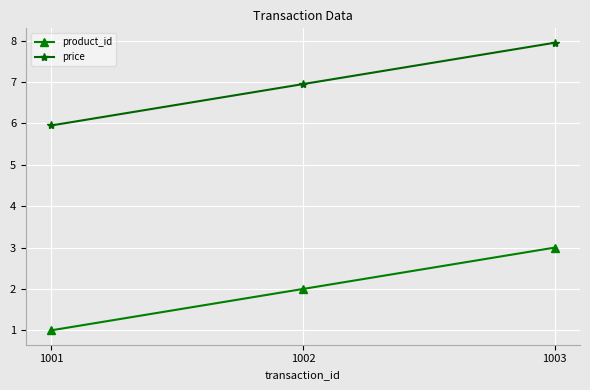

What is the maximum value shown in the chart?

8.0